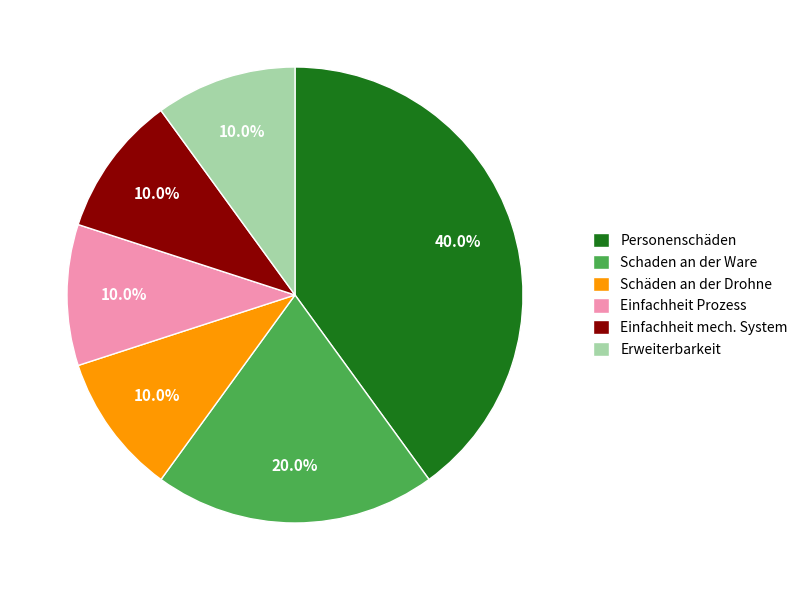

Do Einfachheit mech. System and Erweiterbarkeit together represent more than half of the pie?

No